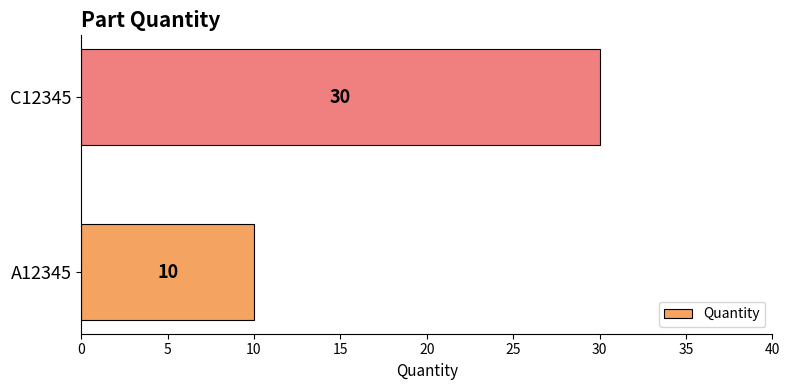

The chart shows a value of 30 at C12345. True or false?

True